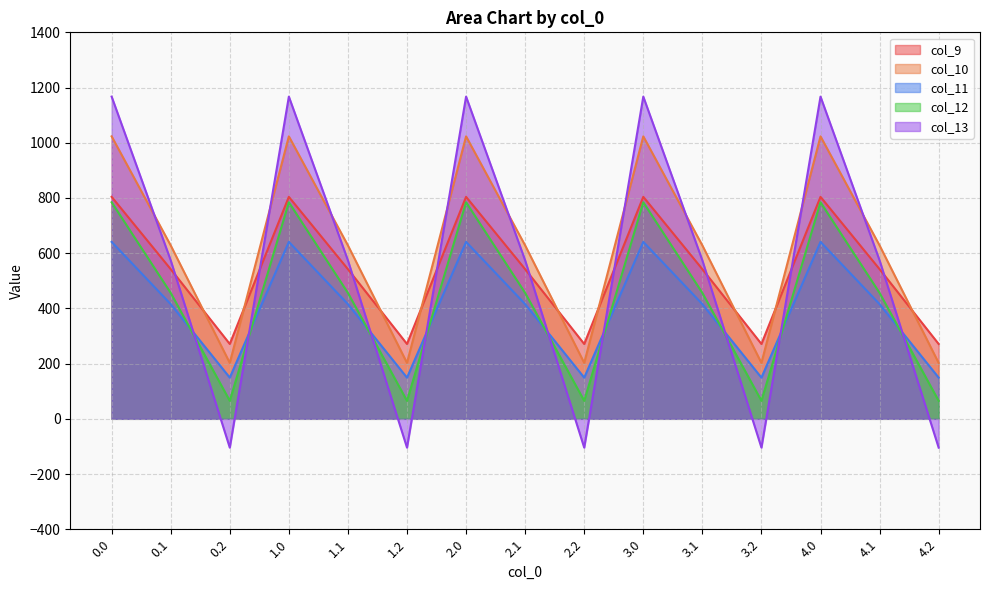

How many interior local valleys does the col_12 series have?

4